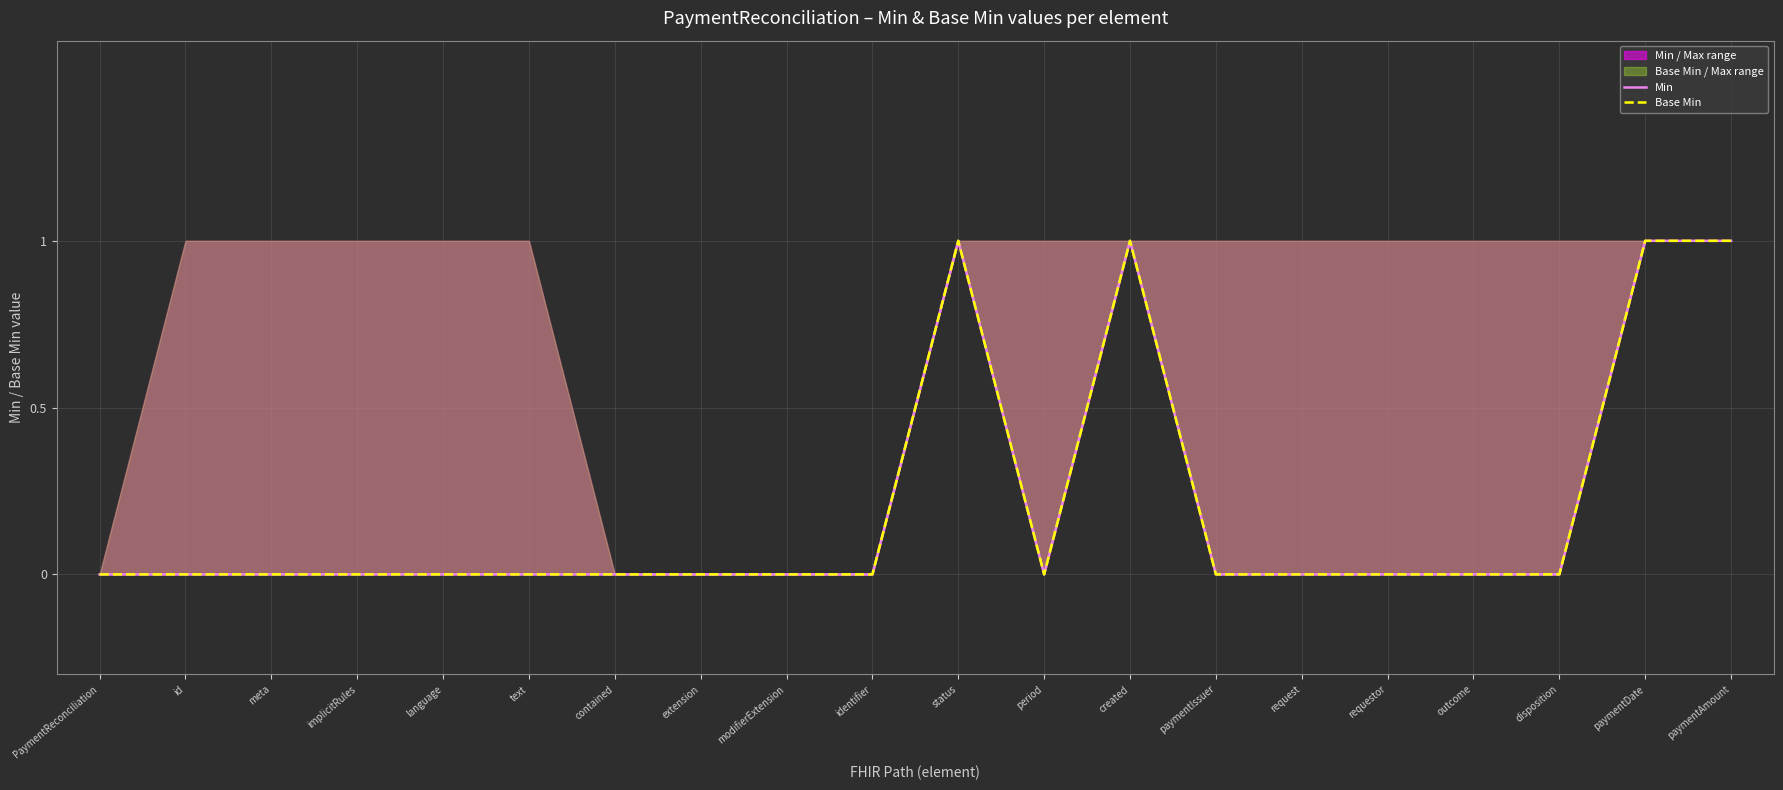

Where is the first local minimum for Base Min?

period